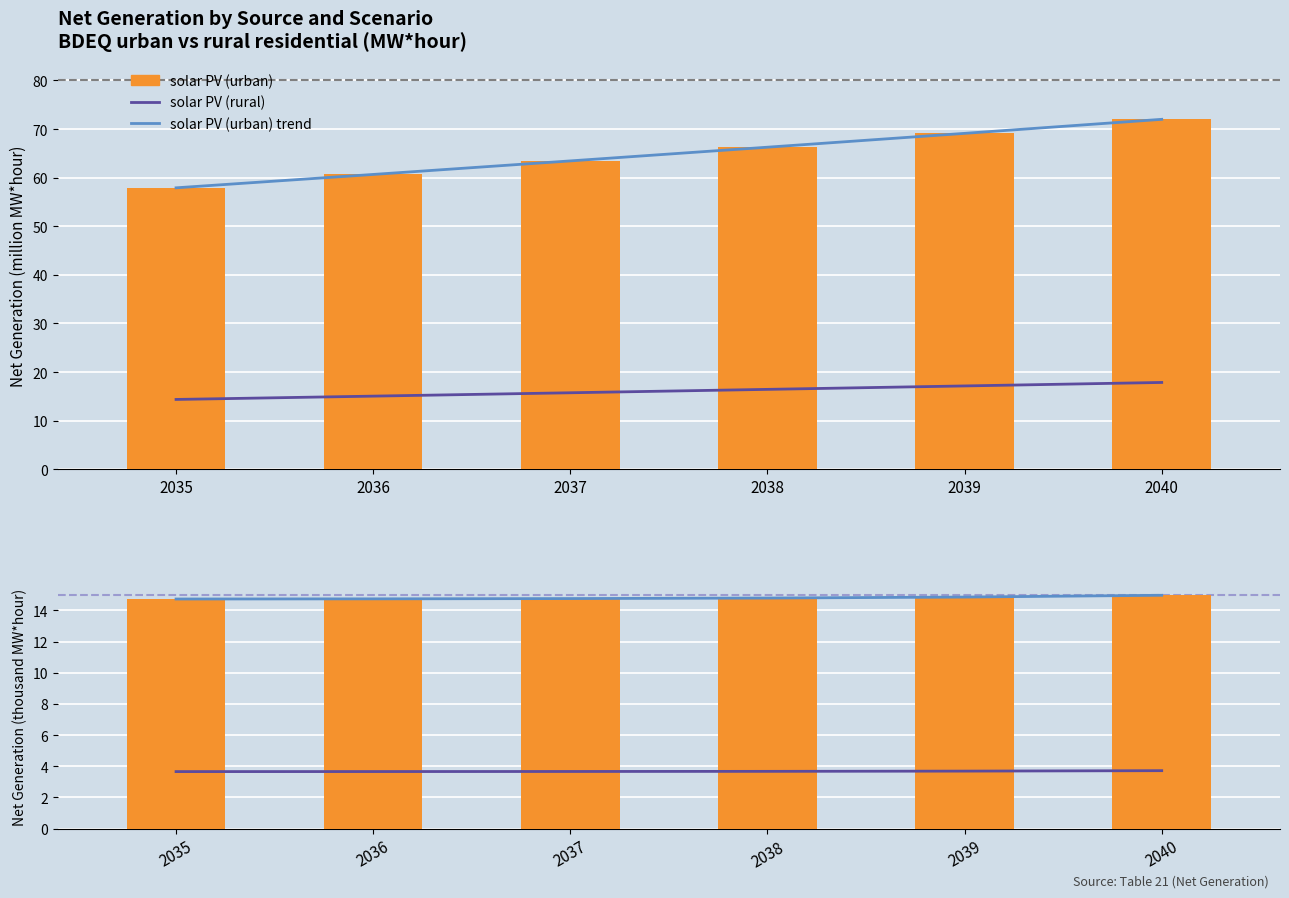

What is the lowest value of the solar PV (urban) trend series?

57.9